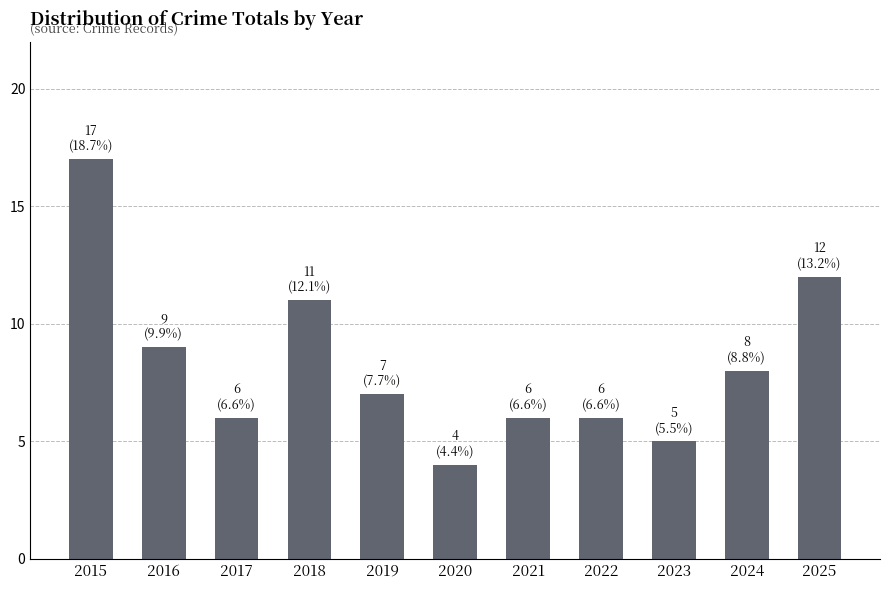

How many values are below 7?

5